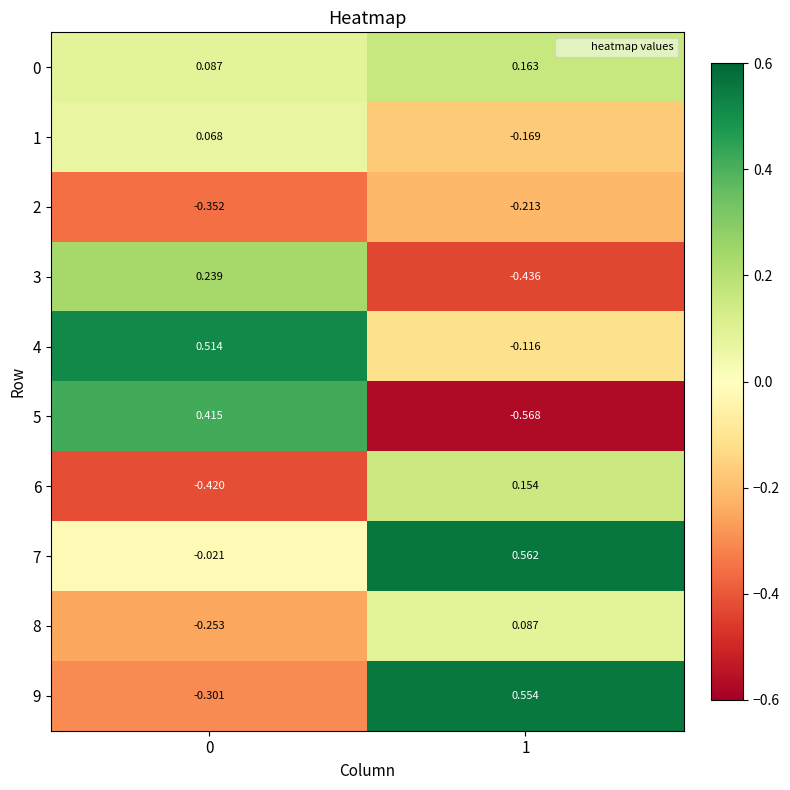

What is the difference between the highest and lowest values at 1?

1.1